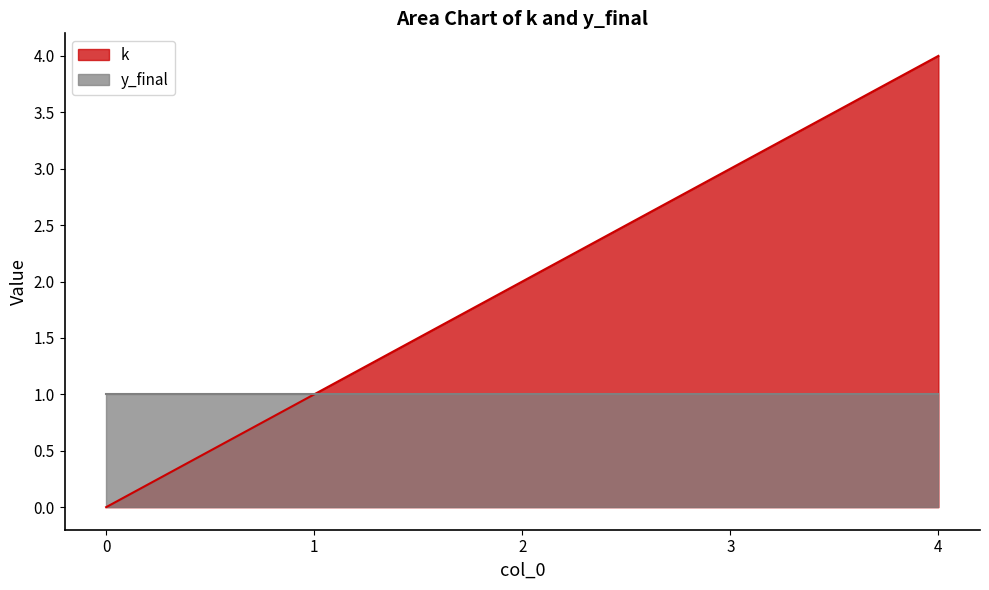

What is the greatest value displayed?

4